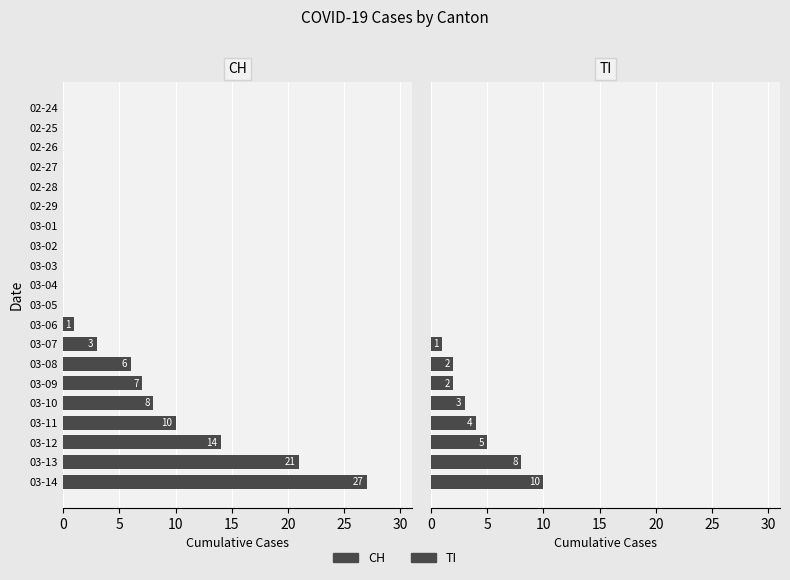

How many bars are there in total?

40